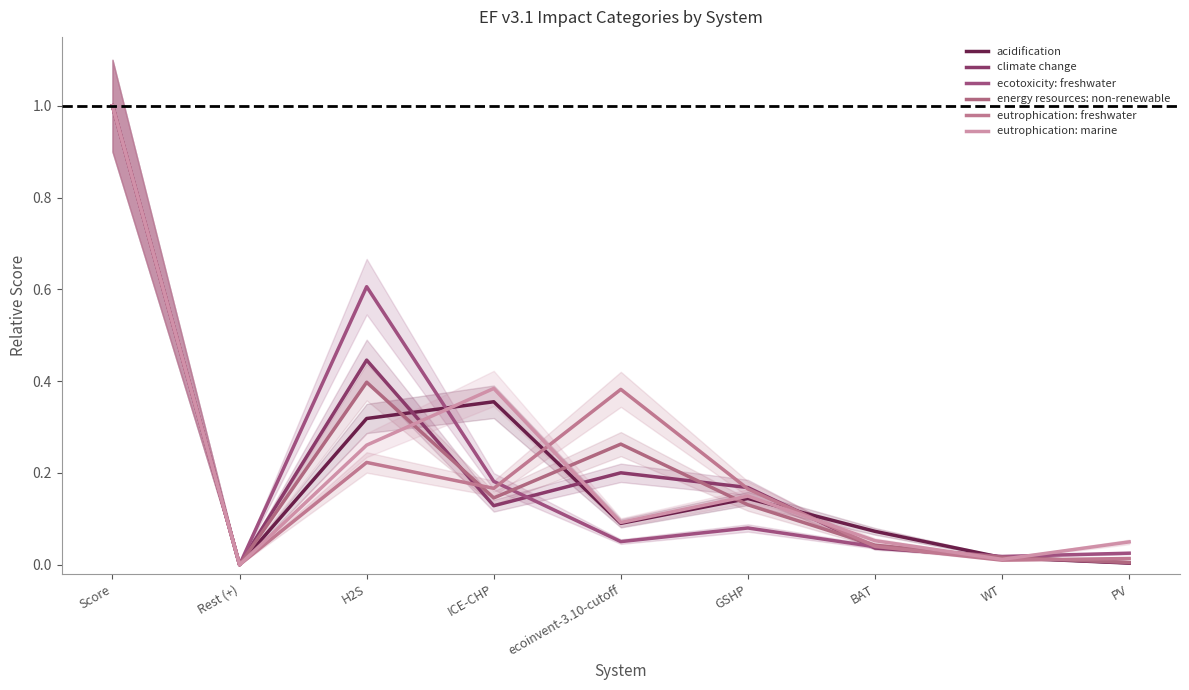

Reading right to left, list all the values displayed in this chart.

acidification: 0.0	0.0	0.1	0.1	0.1	0.4	0.3	0.0	1.0
climate change: 0.0	0.0	0.0	0.2	0.2	0.1	0.4	0.0	1.0
ecotoxicity: freshwater: 0.0	0.0	0.0	0.1	0.1	0.2	0.6	0.0	1.0
energy resources: non-renewable: 0.0	0.0	0.0	0.1	0.3	0.1	0.4	0.0	1.0
eutrophication: freshwater: 0.0	0.0	0.0	0.2	0.4	0.2	0.2	0.0	1.0
eutrophication: marine: 0.0	0.0	0.1	0.1	0.1	0.4	0.3	0.0	1.0